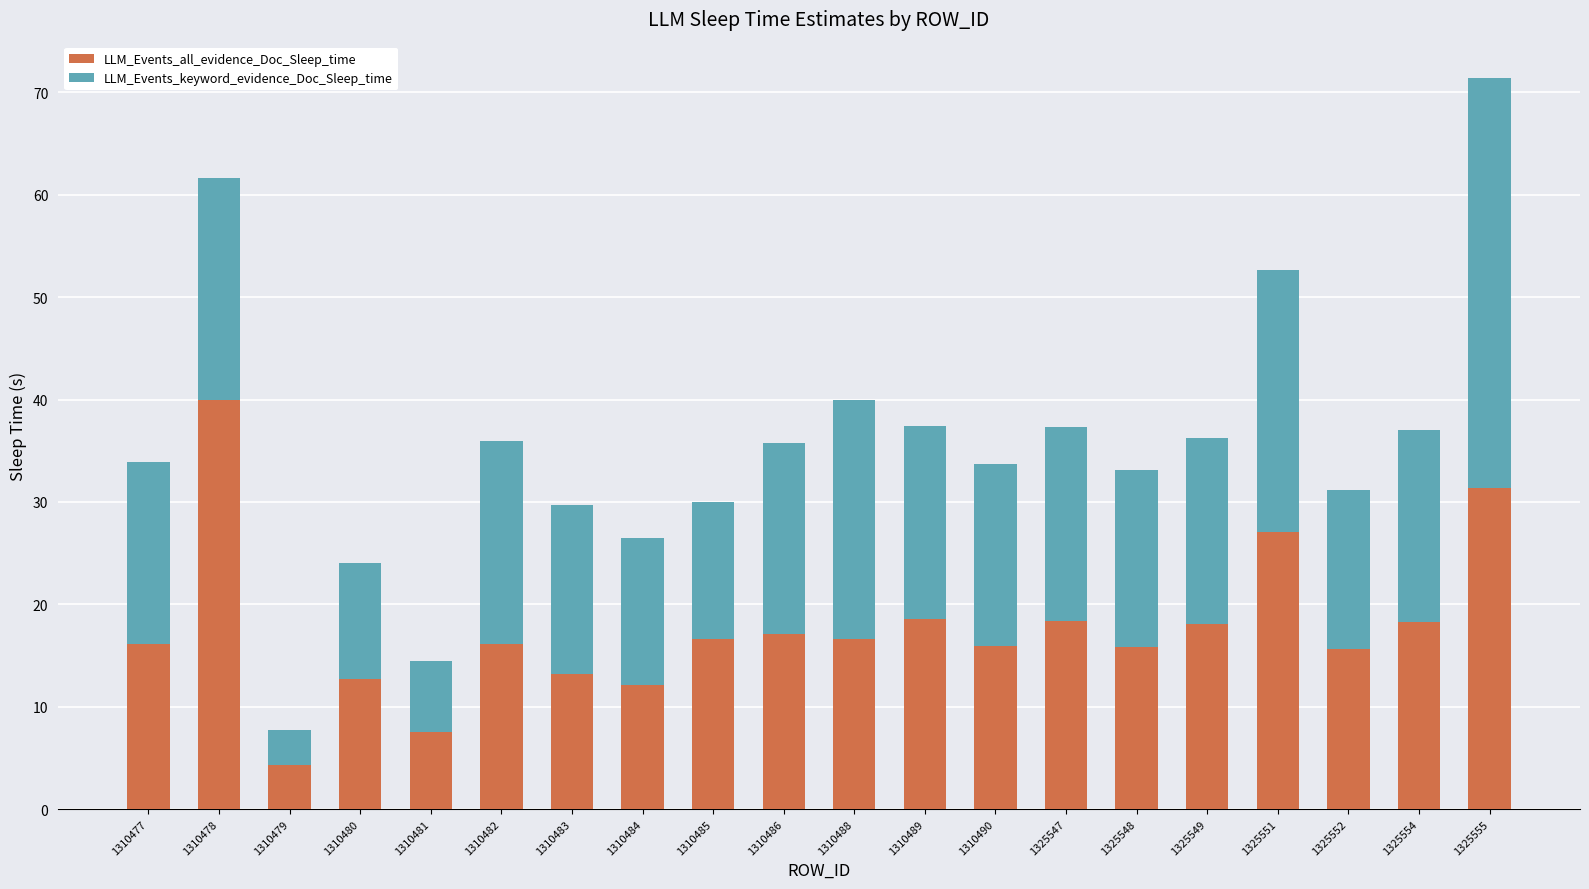

What is the total value across all series at 1325555?

71.4